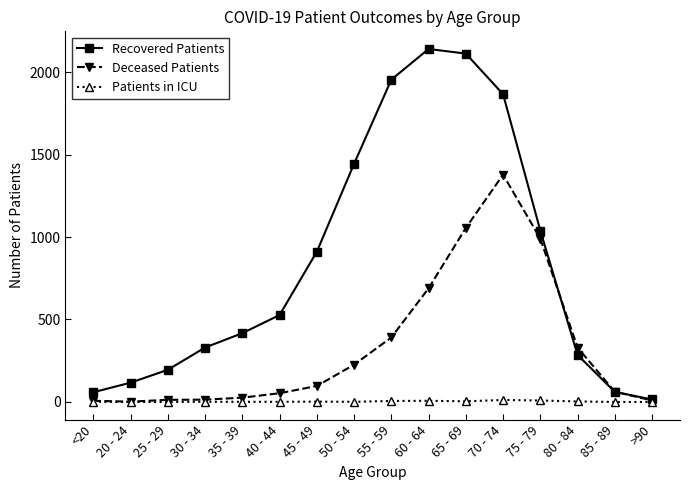

What is the label of the 8th point from the right?

55 - 59